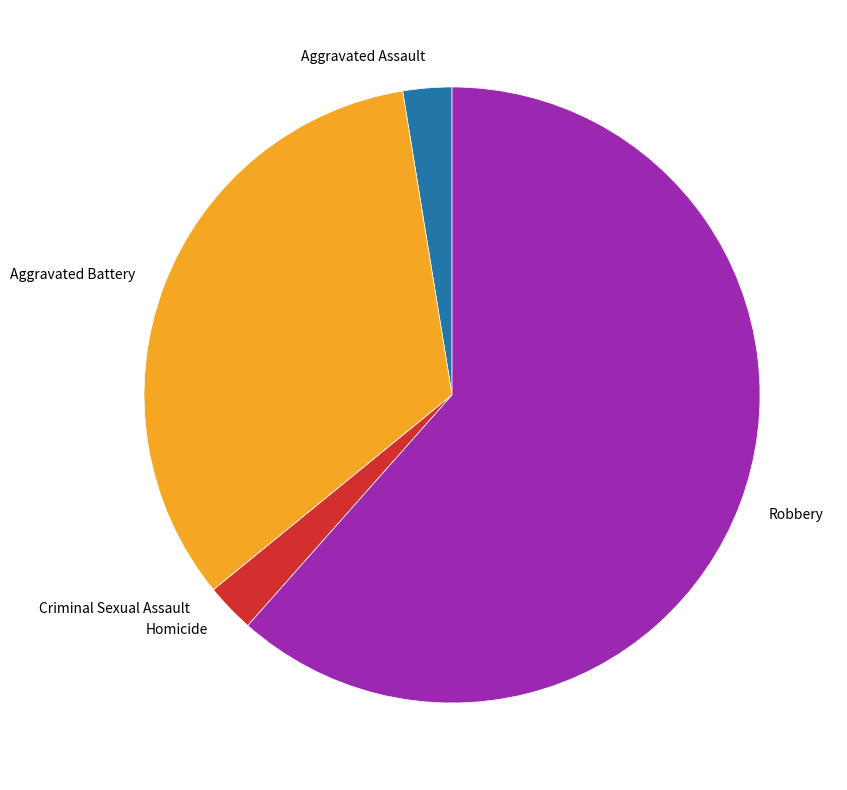

What is the largest slice in the pie chart?

Robbery